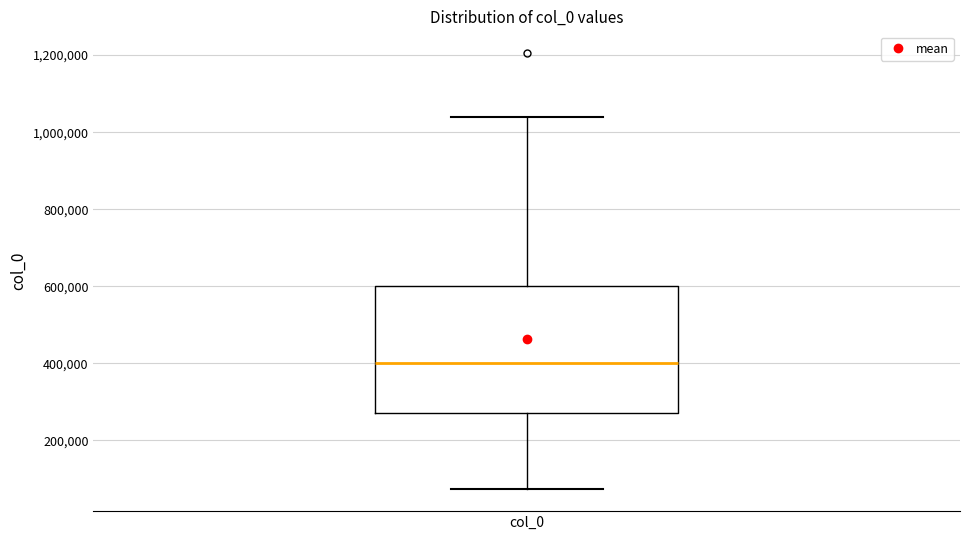

Transcribe this box plot: give where the median line is, the range the box spans, and where the two whiskers end, as read against the y-axis. The values are not printed on the chart, so give them approximately, as read against the axis.

median 400000, box 280000 to 600000, whiskers 80000 to 1040000